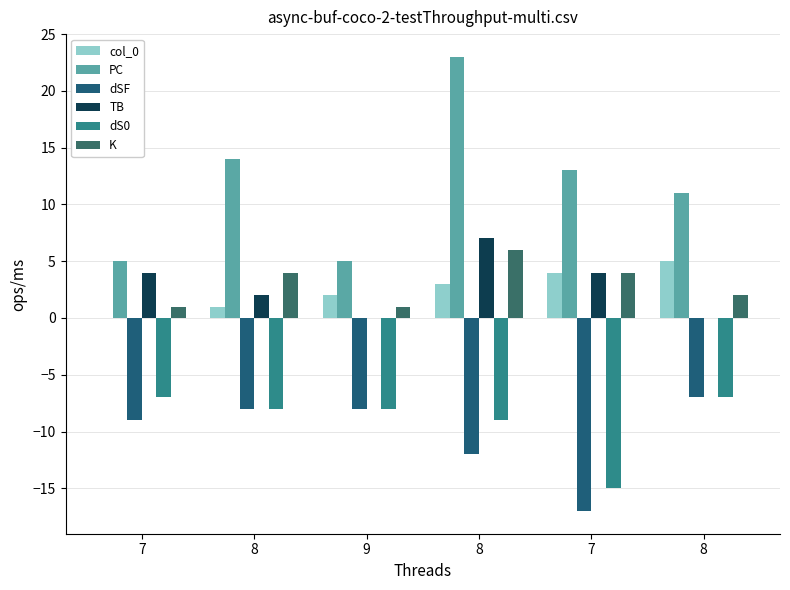

Between 8 and 8, which series saw the biggest shift?

PC